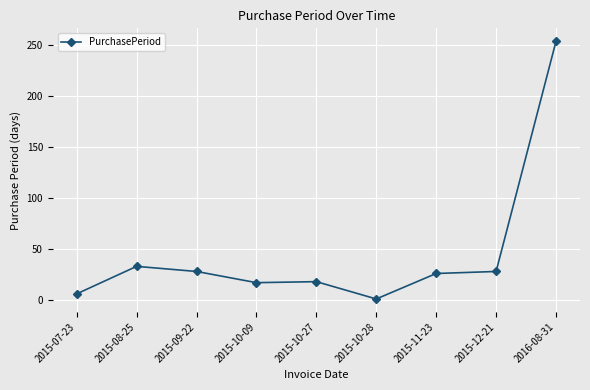

What is the ratio of the value at 2015-11-23 to the value at 2015-10-27?

1.4